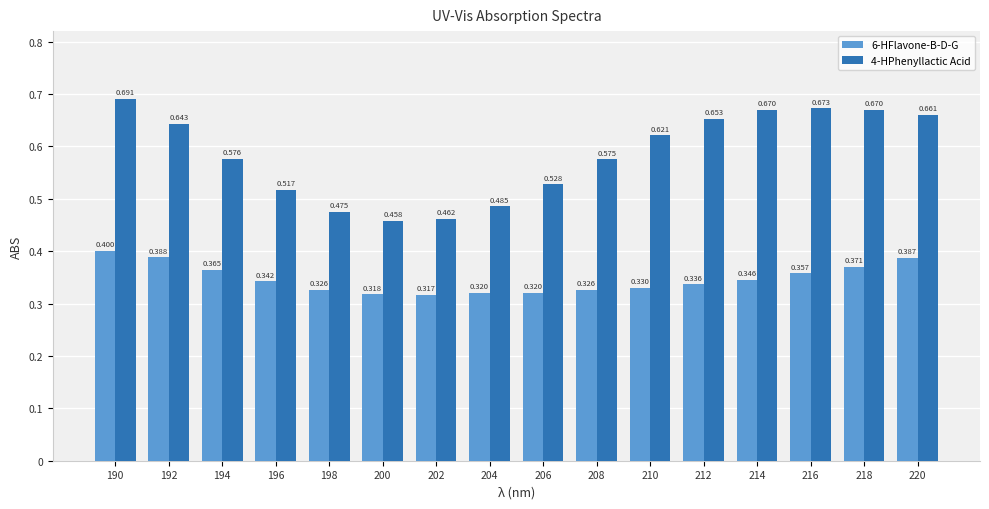

Is the value of 6-HFlavone-B-D-G at 202 greater than the value of 4-HPhenyllactic Acid at 190?

No